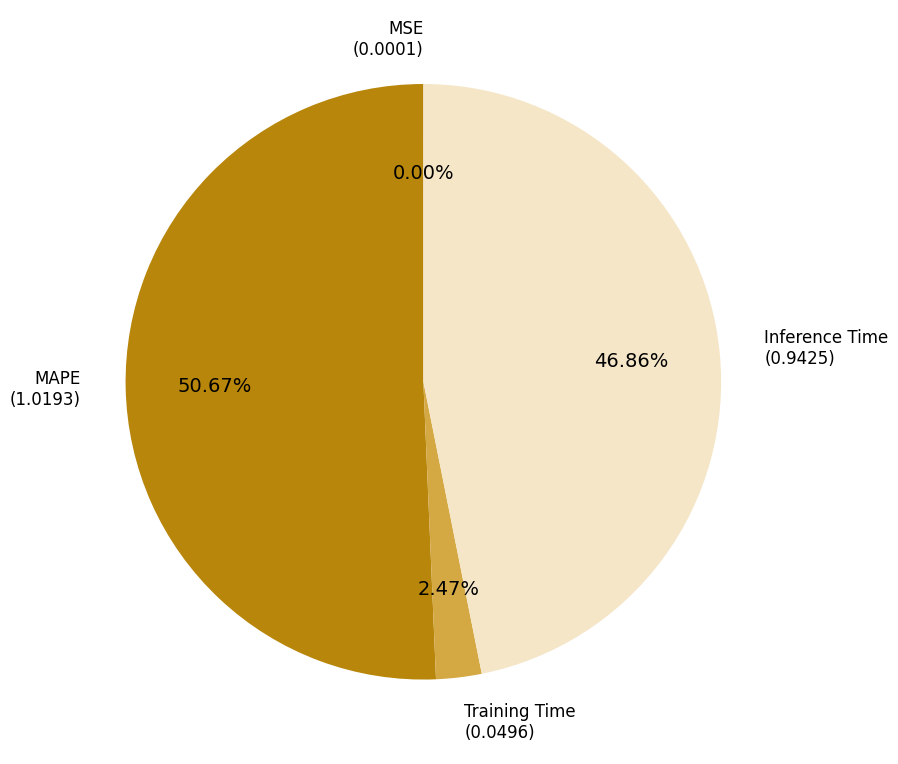

Does any single category account for the majority?

Yes